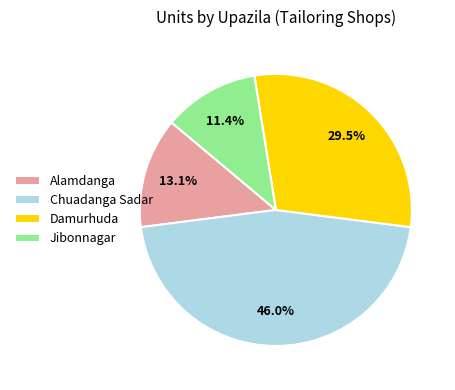

To the nearest percent, what is the combined percentage of Jibonnagar and Chuadanga Sadar?

57%